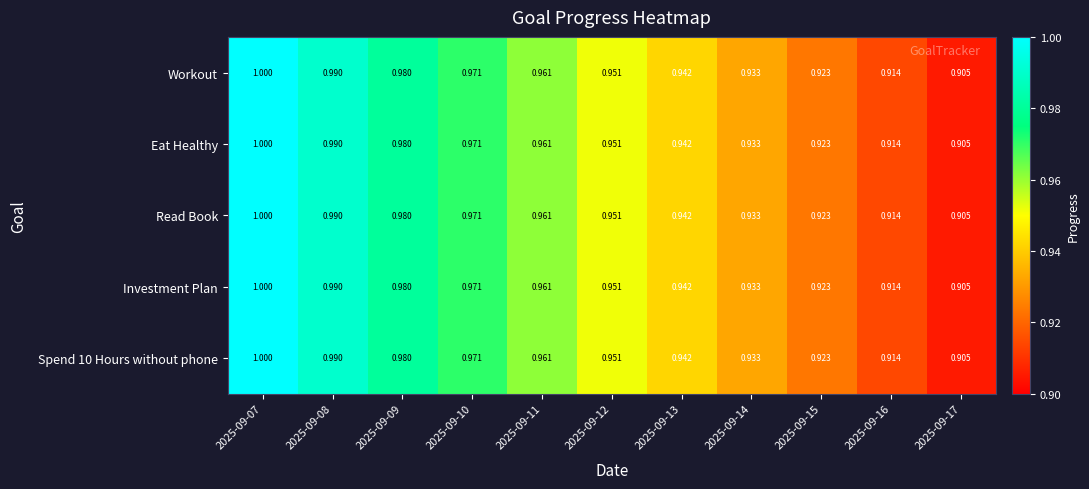

Is the value of Spend 10 Hours without phone at 2025-09-10 greater than the value of Investment Plan at 2025-09-15?

Yes